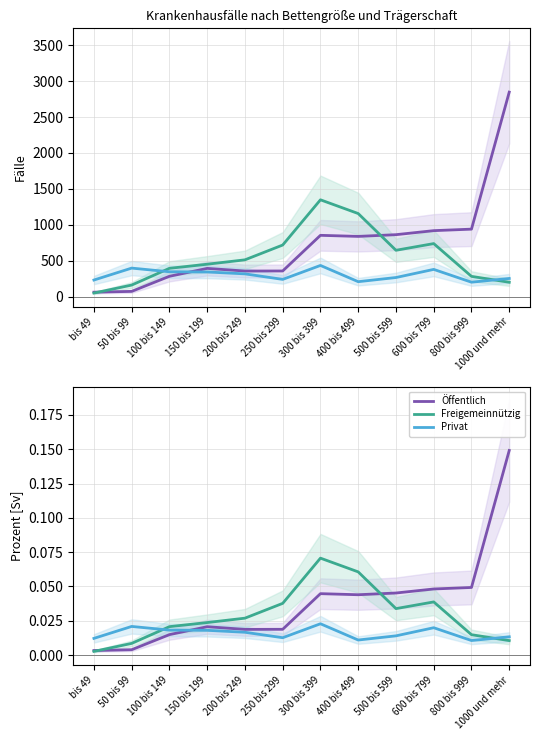

How many times do Öffentlich and Freigemeinnützig cross each other?

2